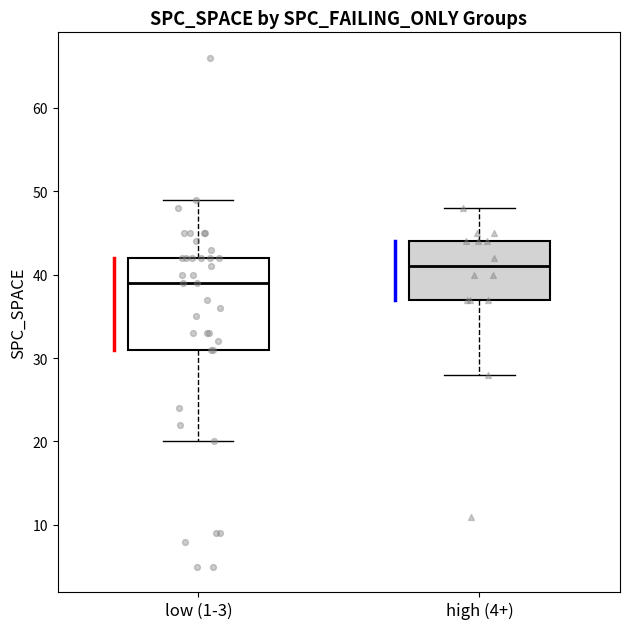

Which box's median line is the highest?

high (4+)